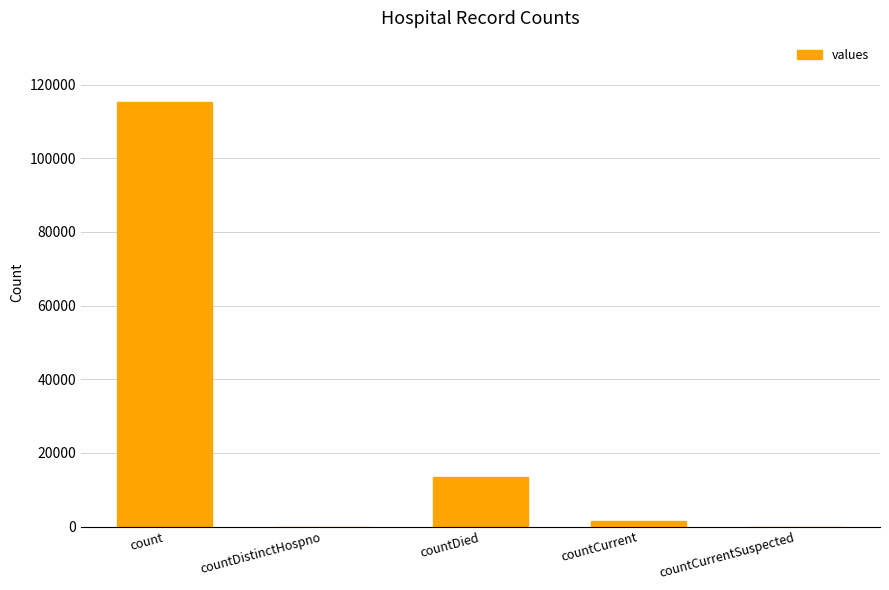

At which label is the value closest to 57689?

countDied